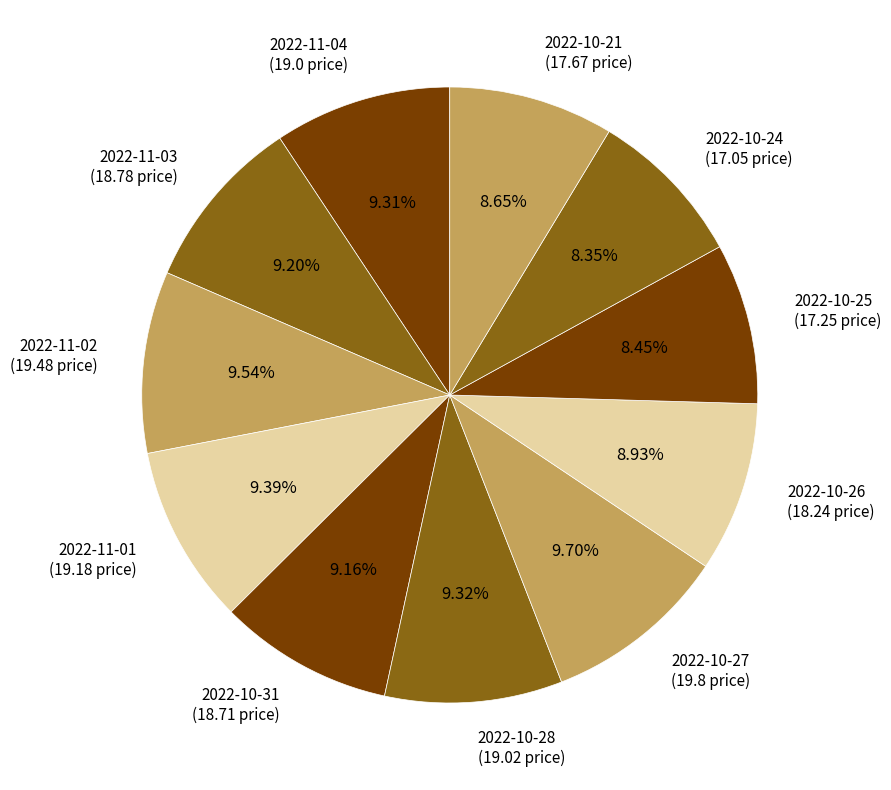

To the nearest percent, what is the difference between the 2022-10-25 and 2022-11-04 slice percentages?

1%